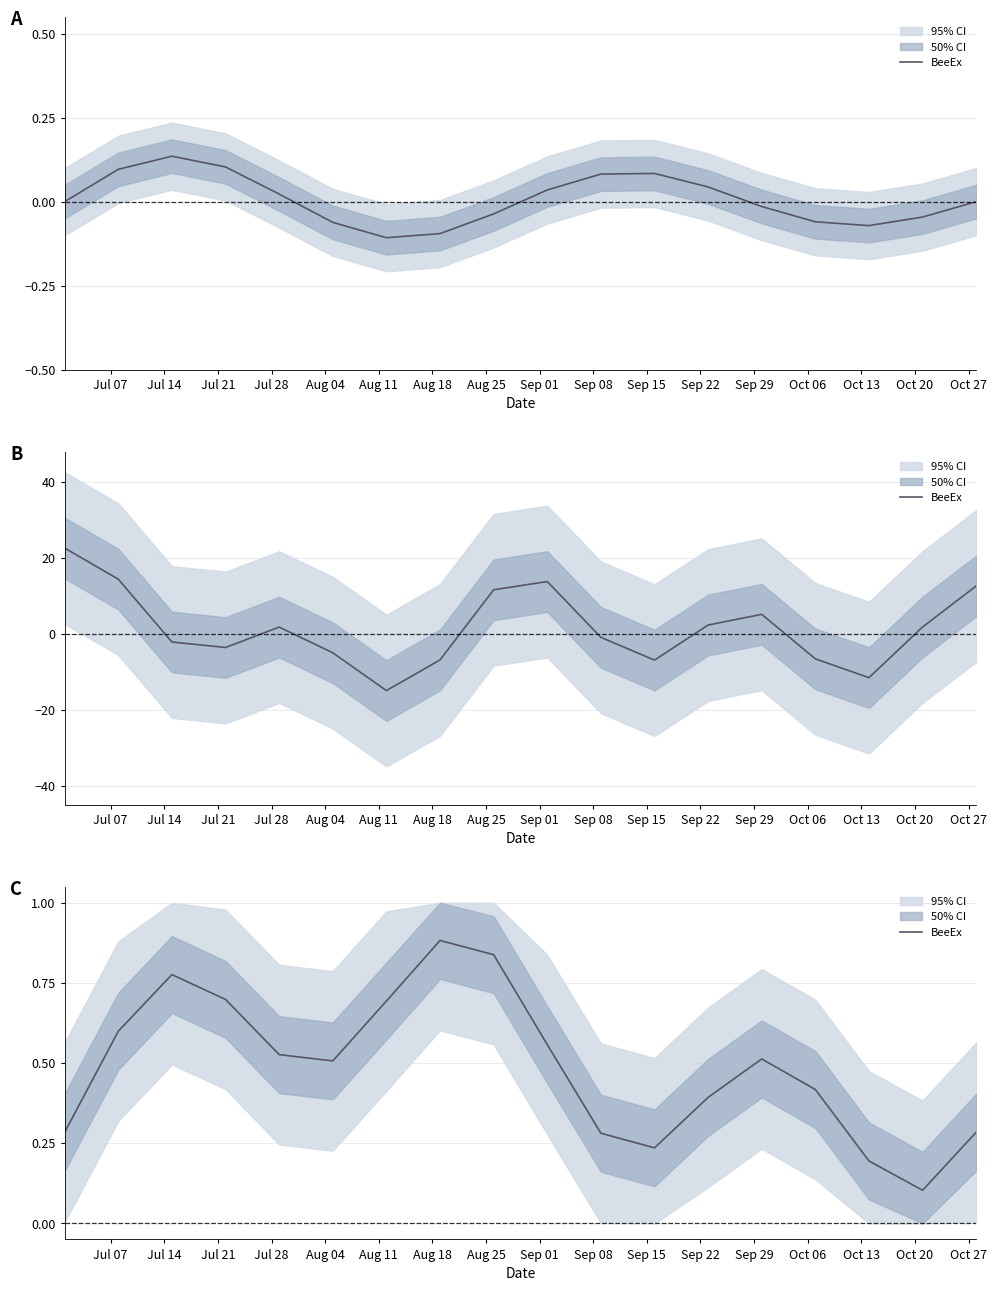

What is the sum of the values at Jul 21 and Aug 11?

1.3